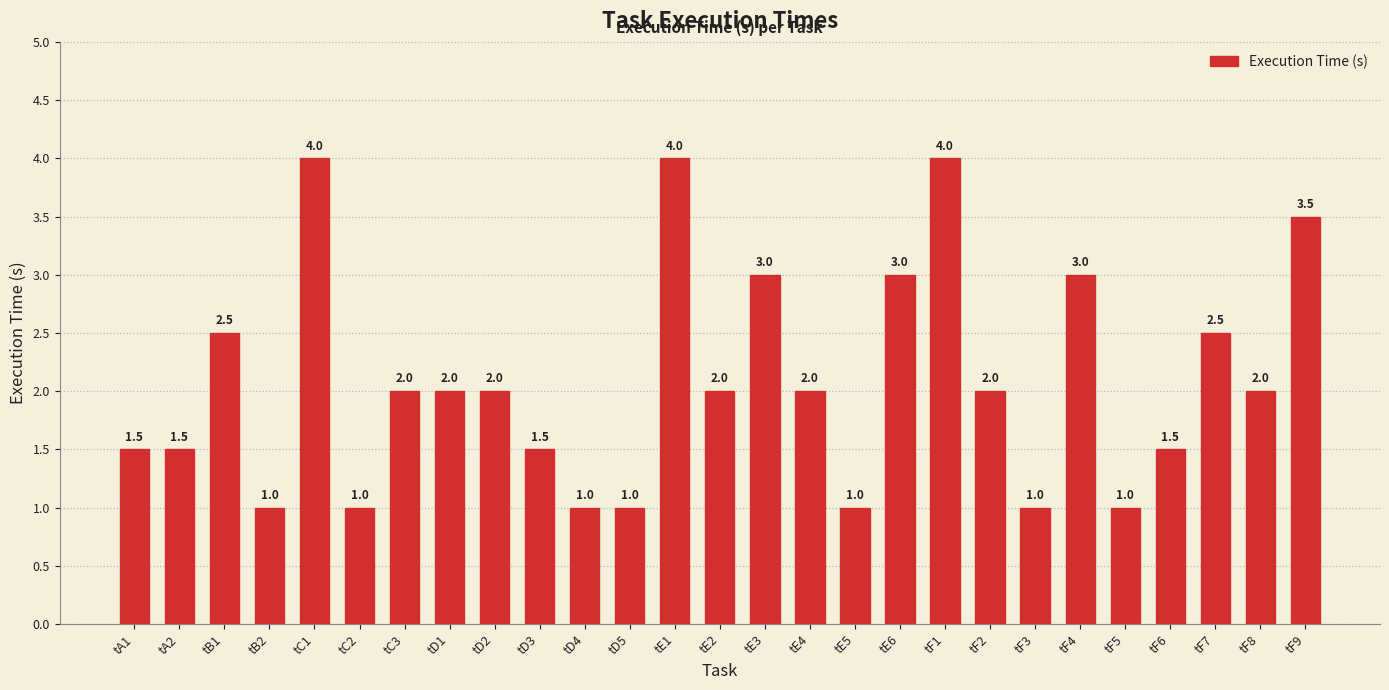

What is the greatest value displayed?

4.0